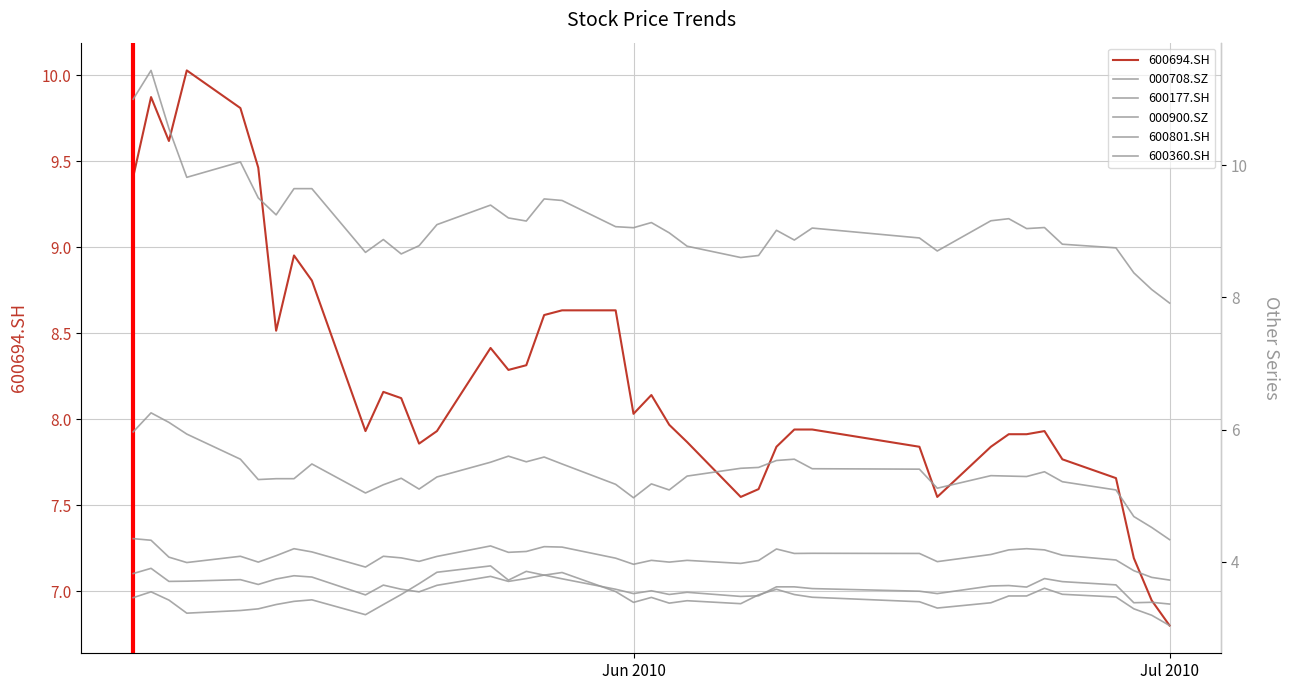

What is the average value of the 000708.SZ series?

9.2